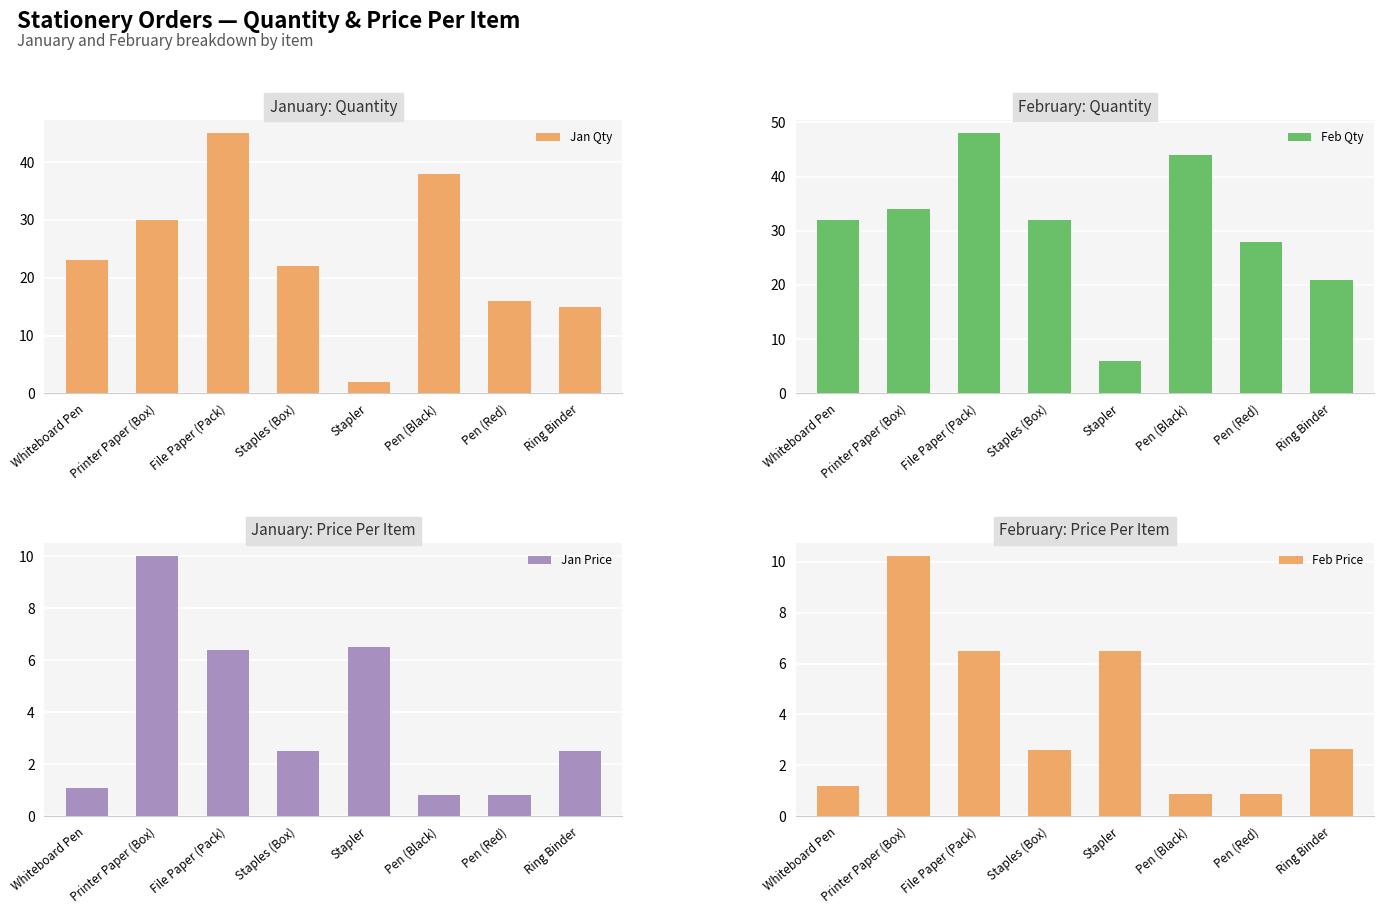

Does the chart contain stacked bars?

No